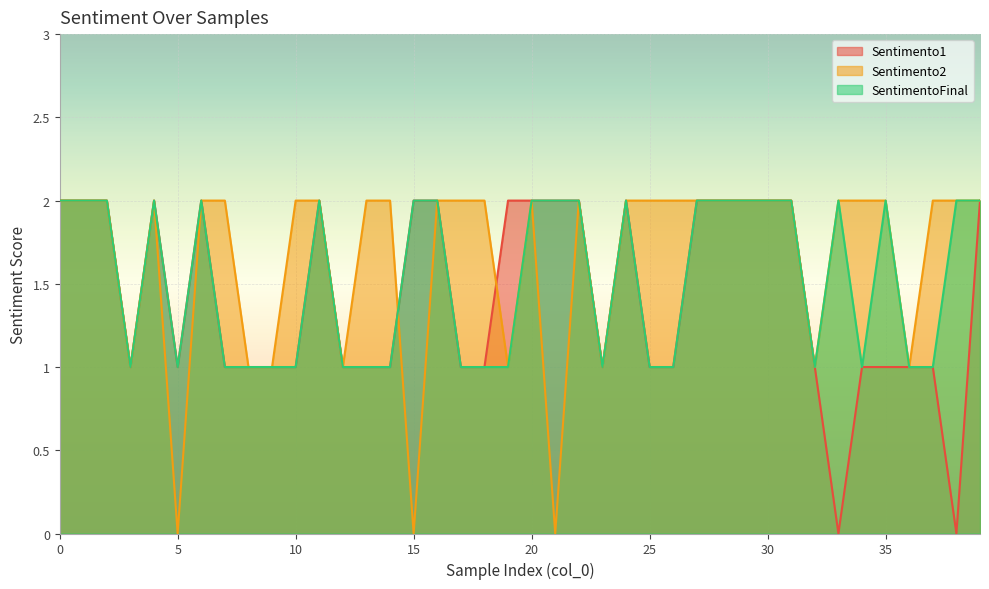

Where is SentimentoFinal nearest to the value 1?

3